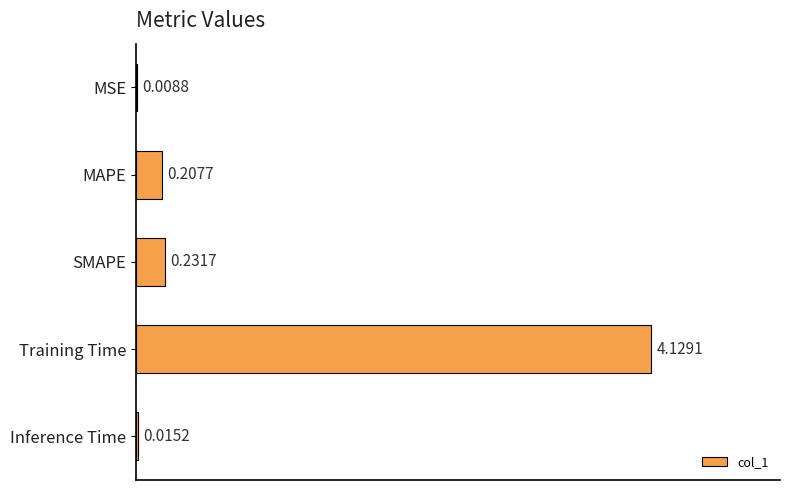

What is the sum of all values?

4.6